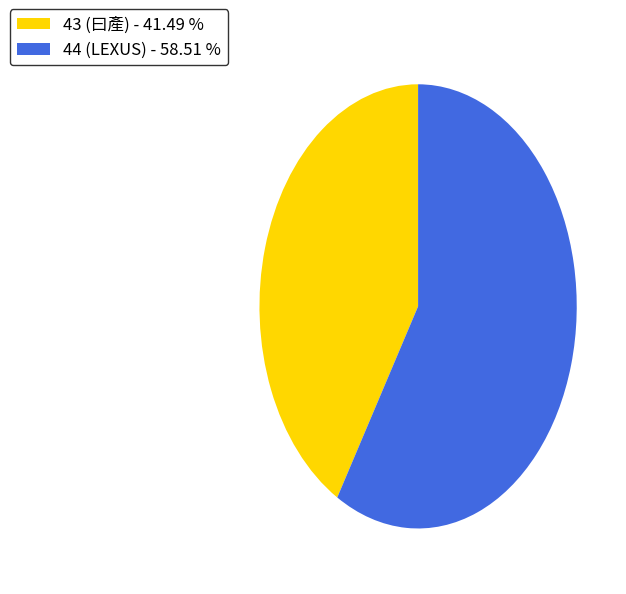

Which slice is the smallest?

43 (曰產)